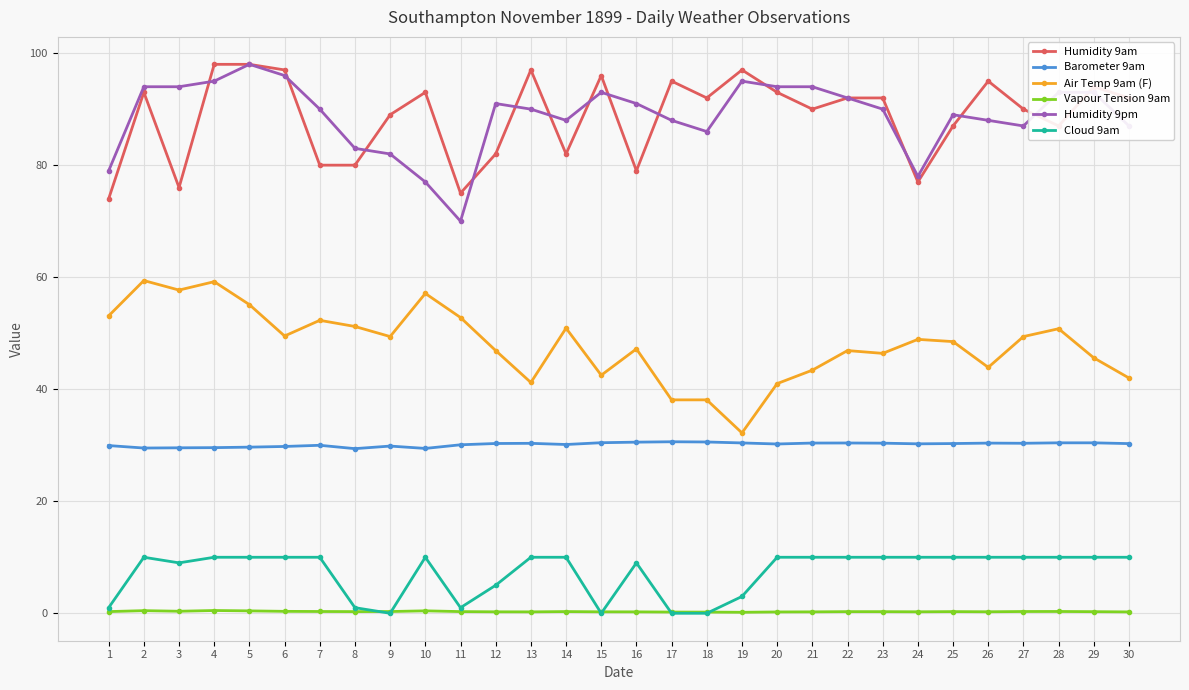

At which category does Air Temp 9am (F) reach its first local valley?

3